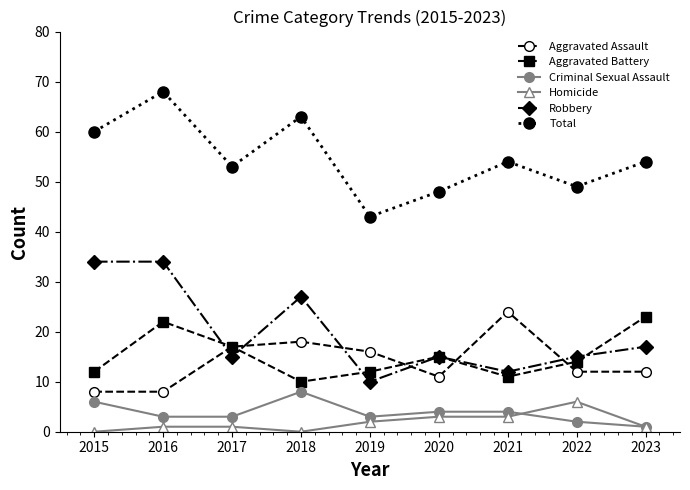

At how many categories does at least one series exceed 36?

9